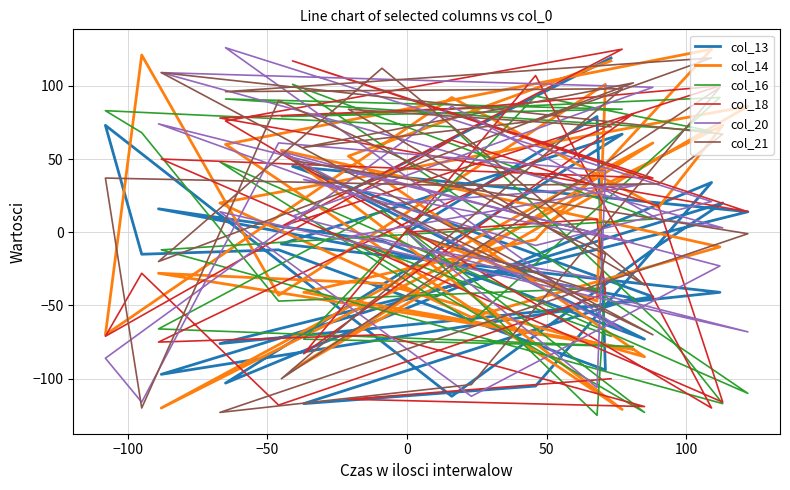

Where does the col_18 series first go above 9?

100